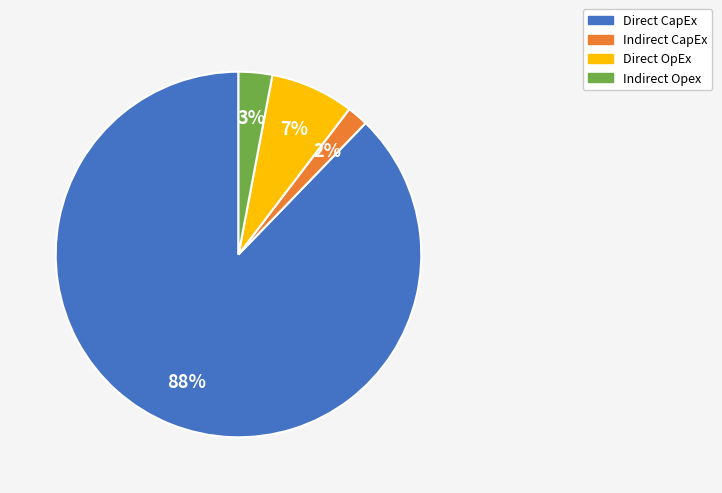

Is there any slice that represents more than half of the pie?

Yes